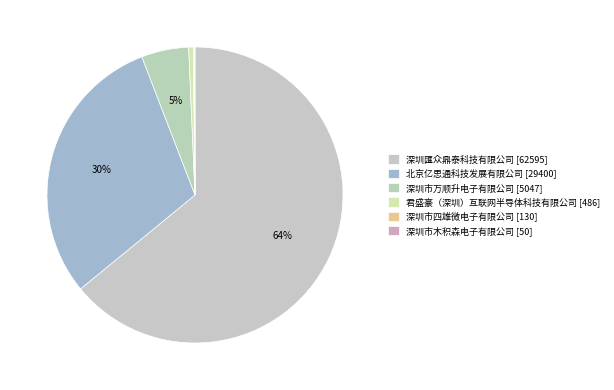

Which category accounts for the majority?

深圳匯众鼎泰科技有限公司